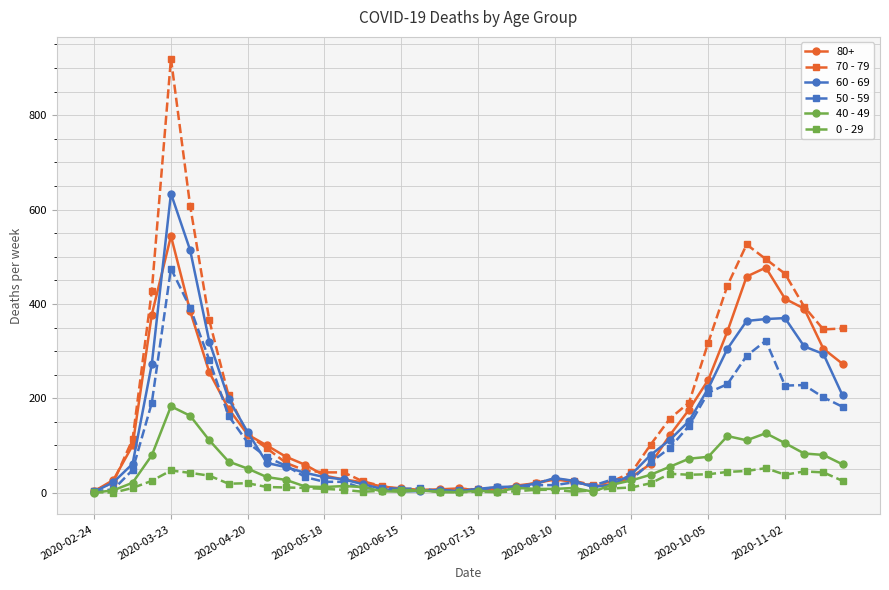

What is the greatest value displayed?

920